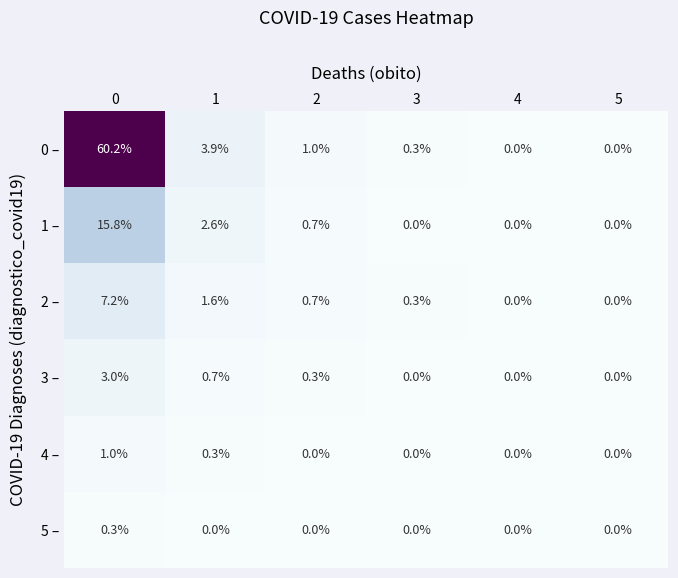

The 2 – series shows 0.0 at 5. True or false?

True